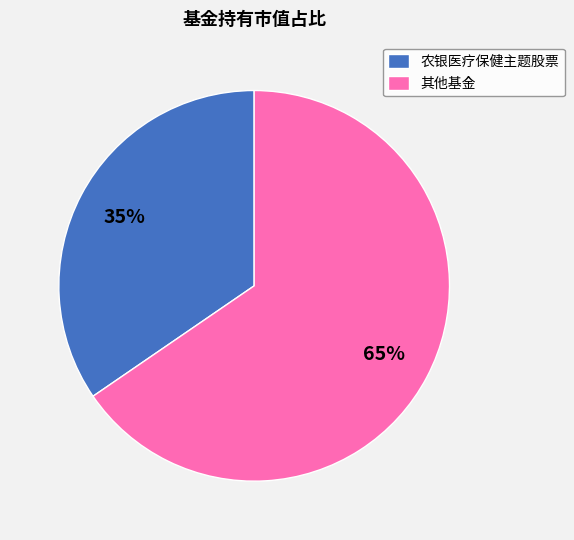

To the nearest percent, what is the average slice percentage?

50%